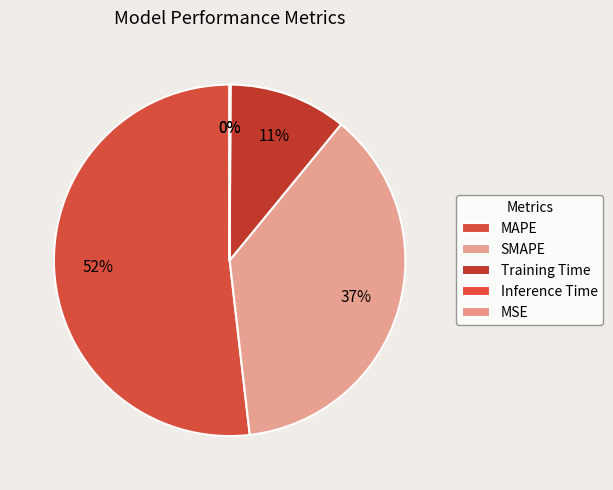

To the nearest percent, what is the difference between the largest and smallest slice percentages?

52%